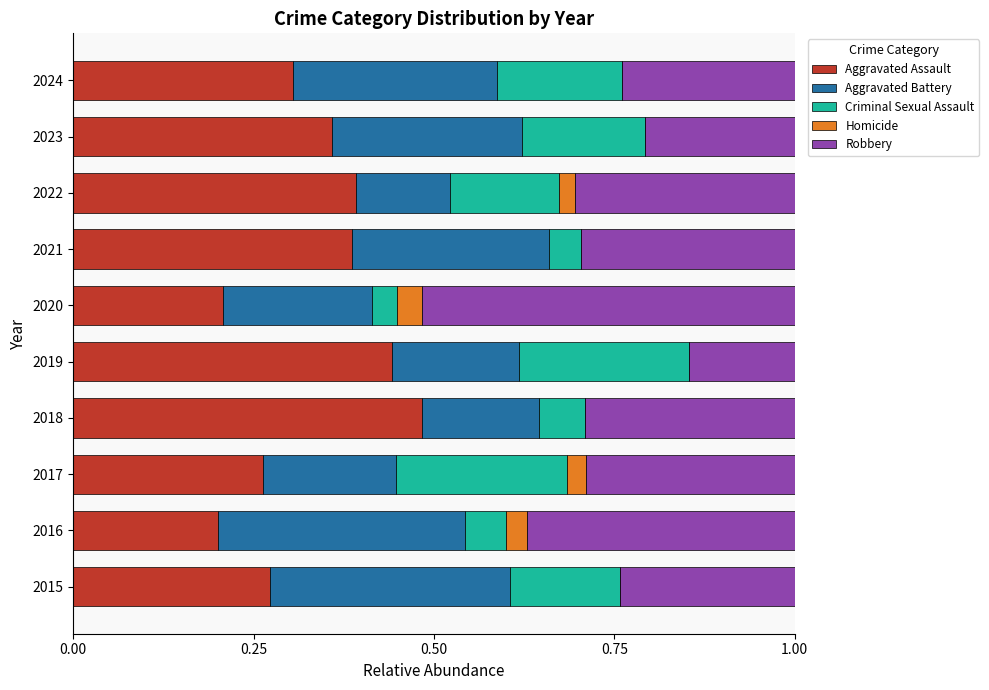

What is the total value across all series at 2019?

1.0